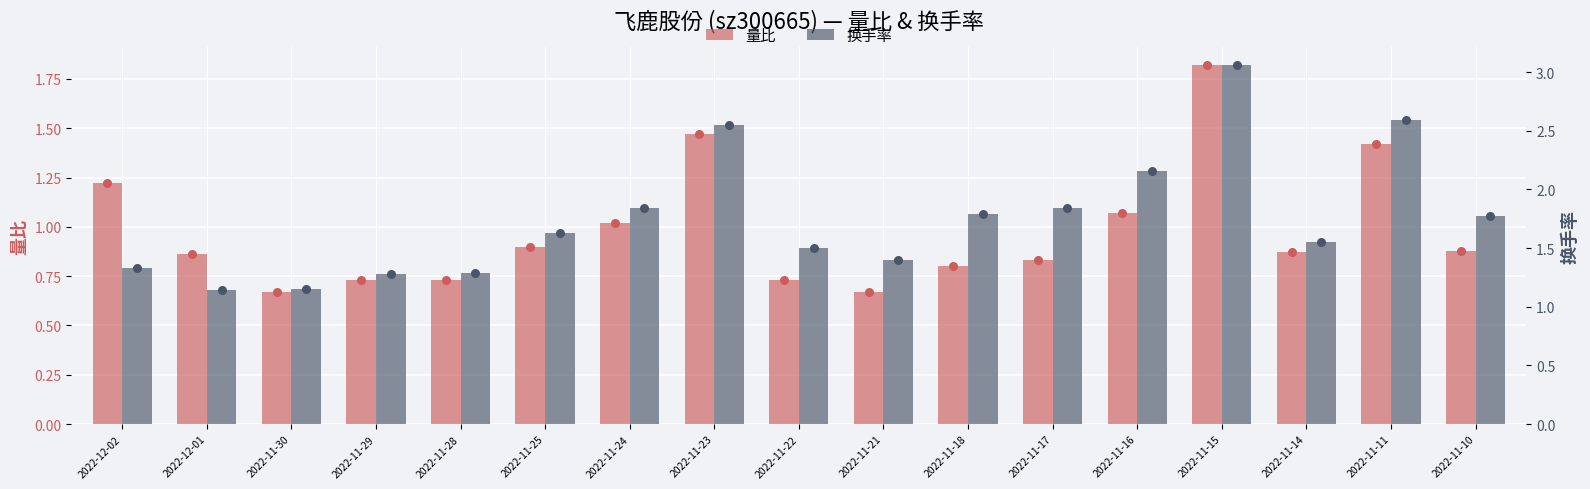

At how many categories does at least one series exceed 2?

4